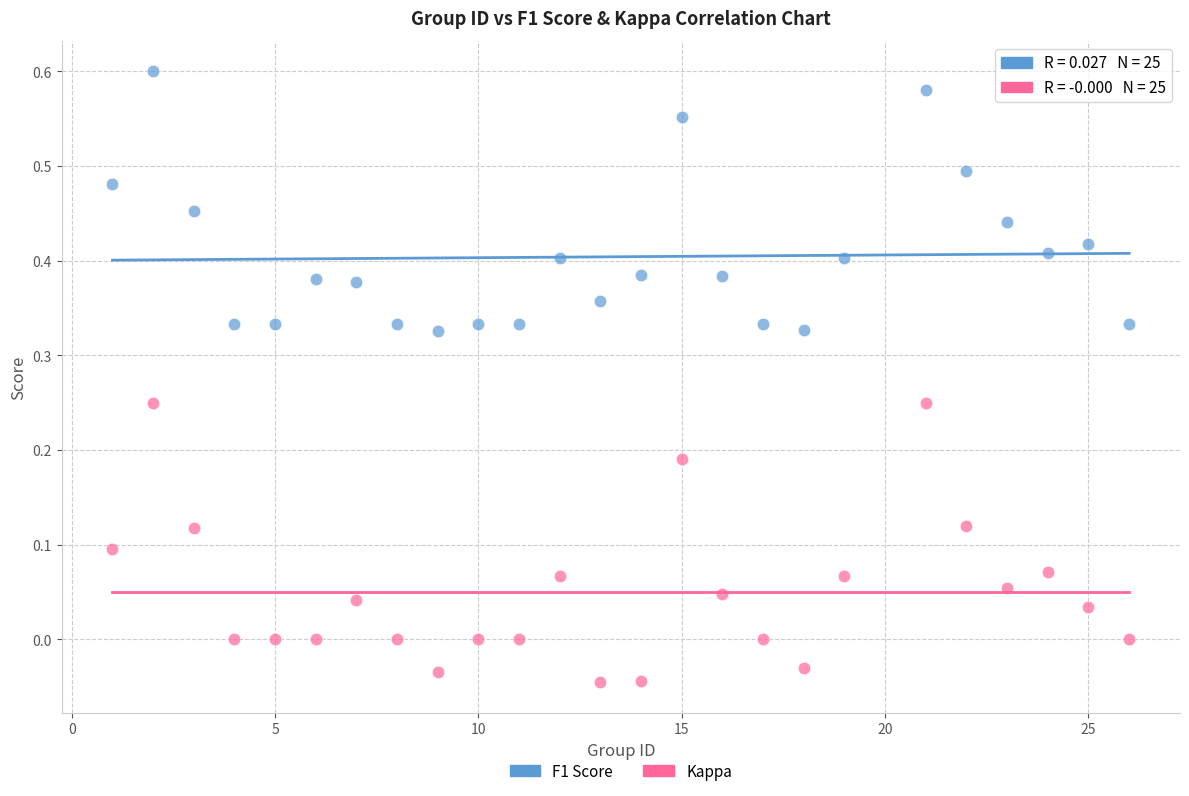

Which series contains the highest Y value?

F1 Score